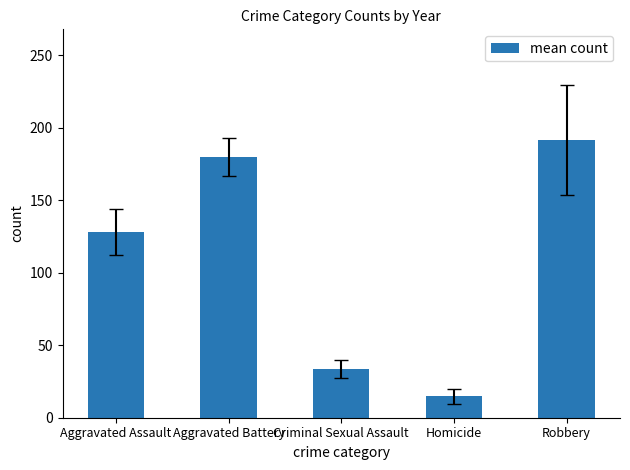

Reading left to right, extract all data points from this chart.

127.9	180.0	33.4	14.7	191.4